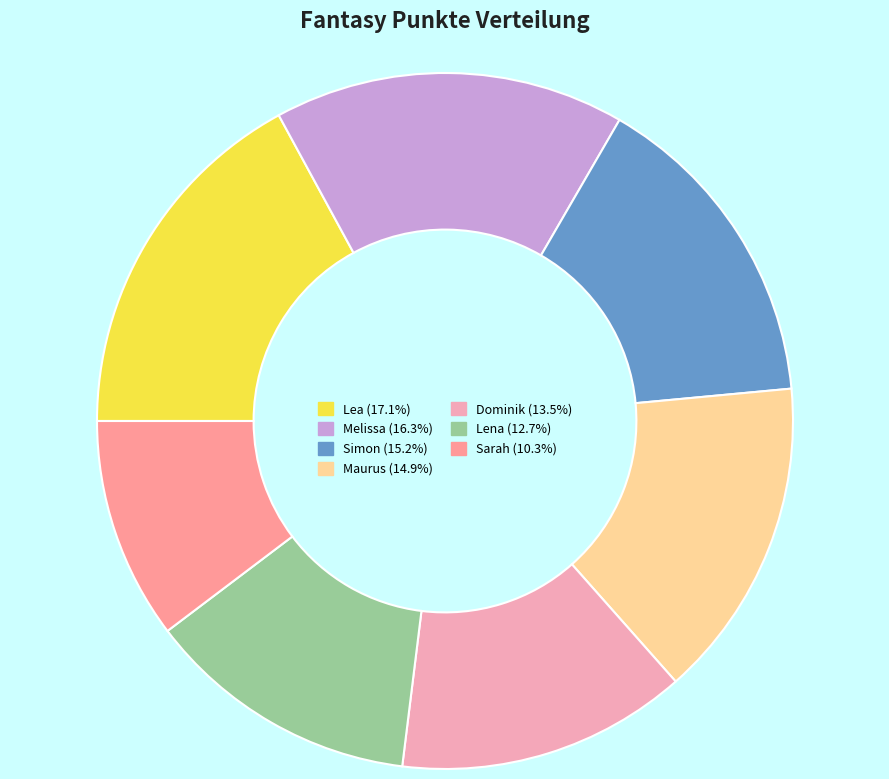

What percentage is the Sarah slice, to the nearest percent?

10%